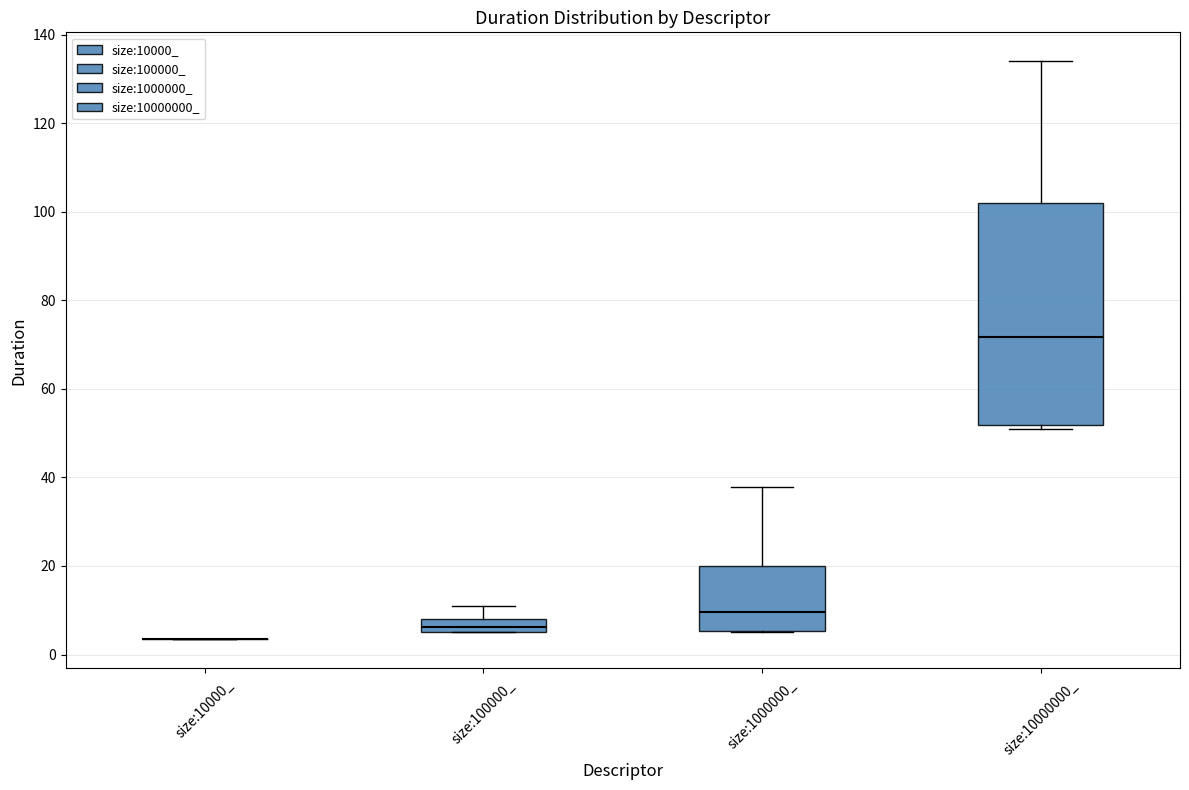

Comparing the boxes themselves (not the whiskers), which one is the tallest?

size:10000000_